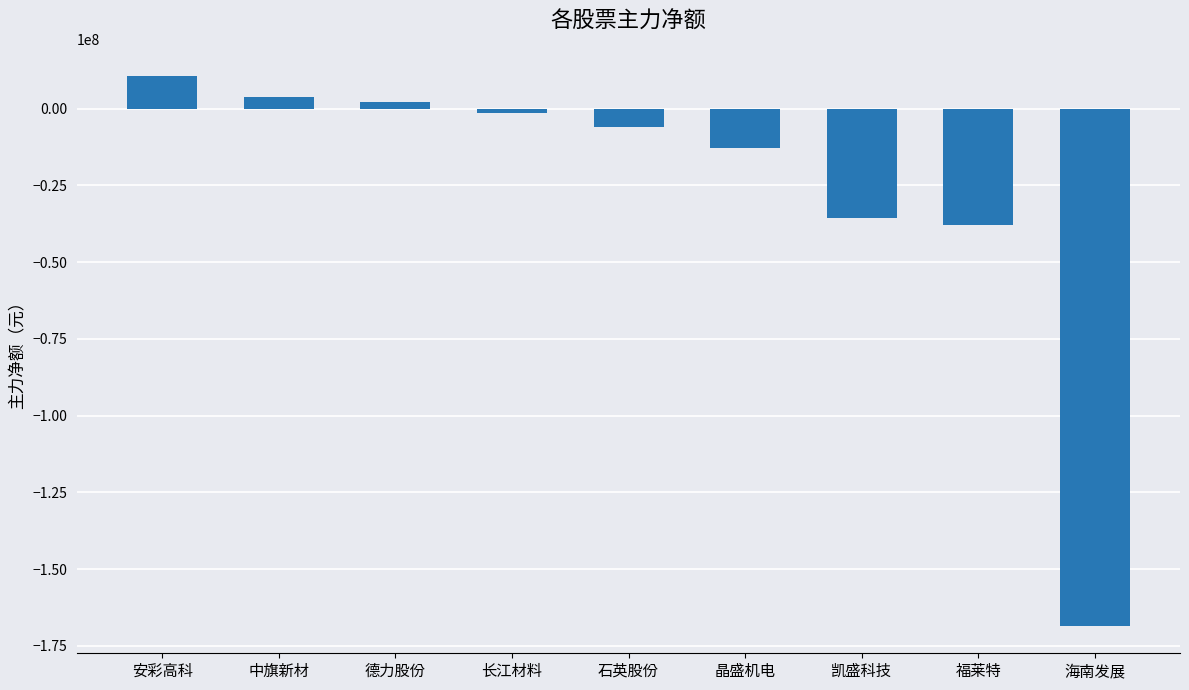

True or false: the data shows -35679260 at 凯盛科技.

True